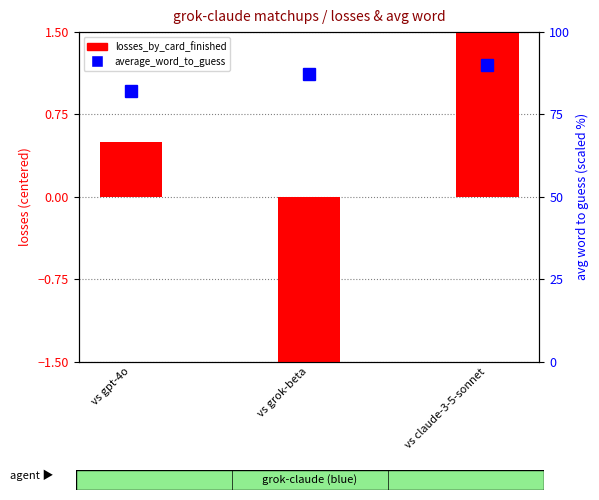

The average_word_to_guess series shows 87.4 at vs grok-beta. True or false?

True